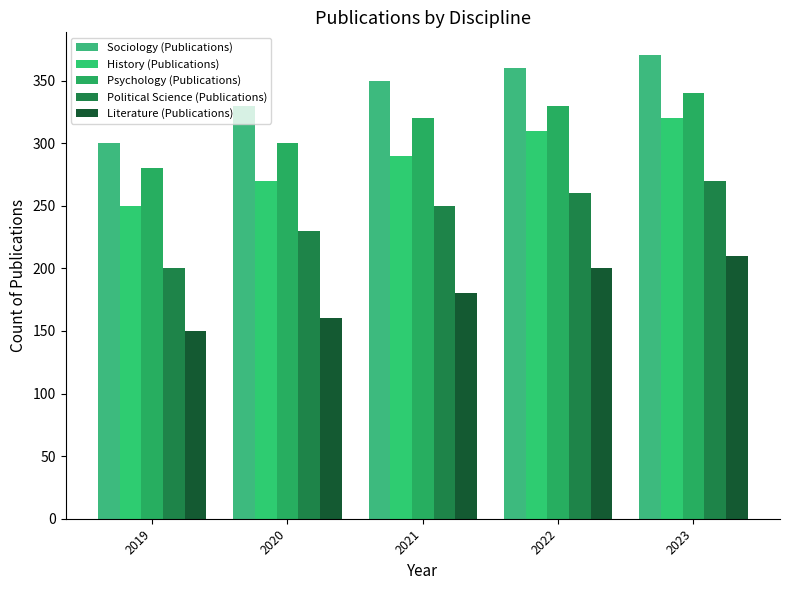

List the series in order of their overall mean, highest first.

Sociology (Publications), Psychology (Publications), History (Publications), Political Science (Publications), Literature (Publications)